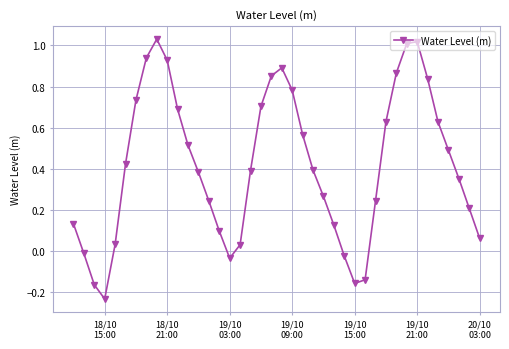

What is the sum of all values?

16.7